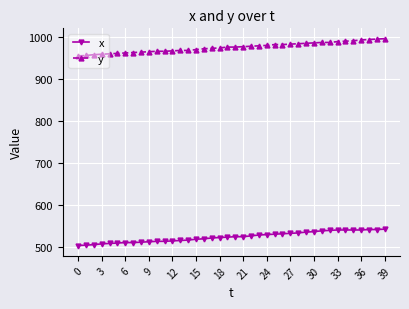

How many lines are shown in the chart?

2